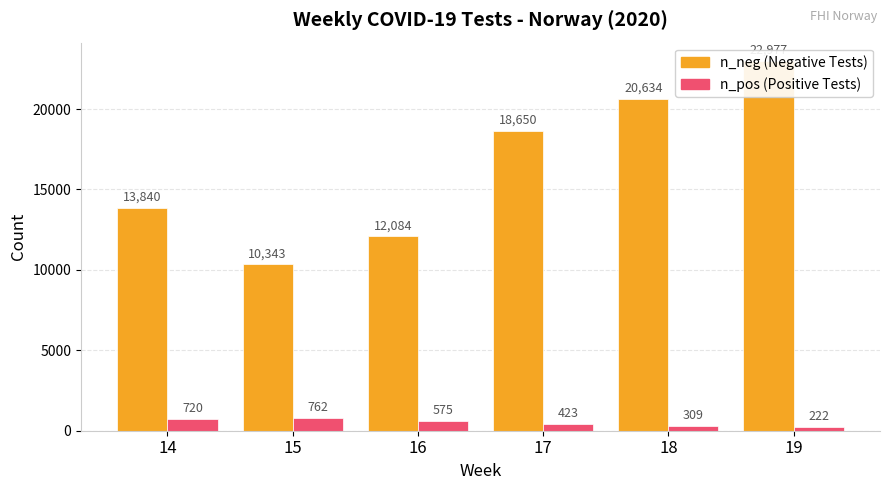

How many values in the n_neg series exceed 18650?

2